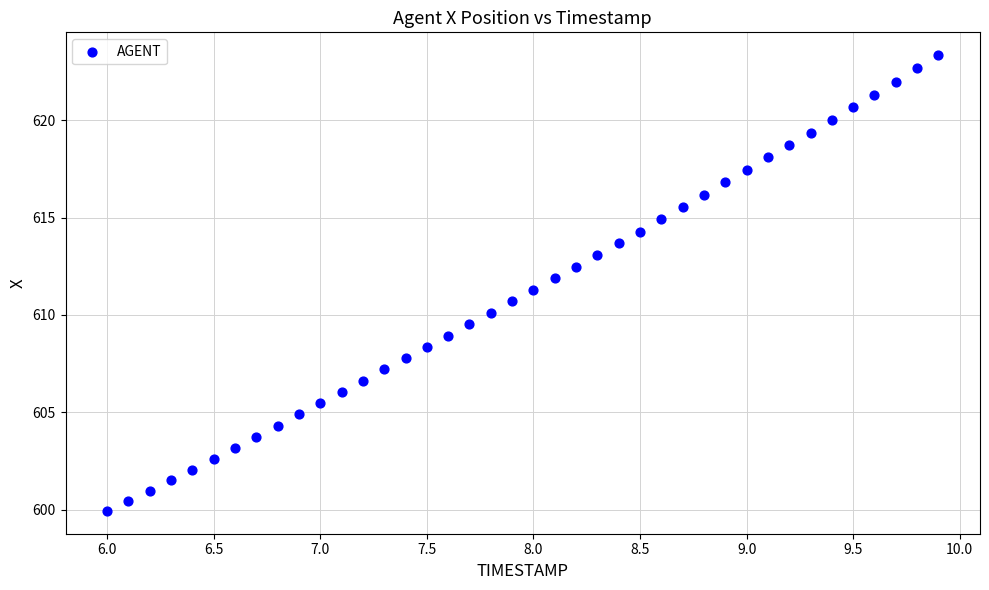

What is the range of X values (max minus min)?

3.9